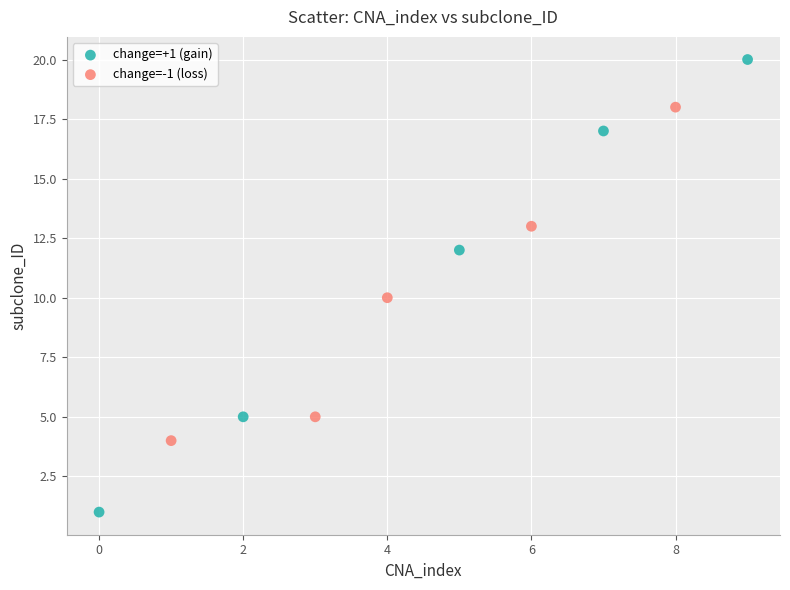

Which series contains the lowest Y value?

change=+1 (gain)